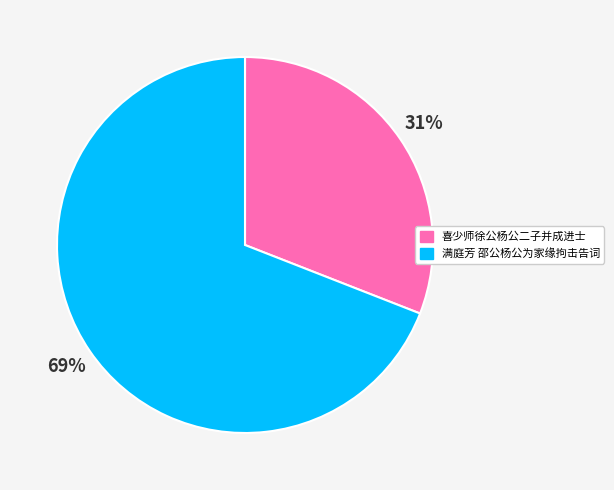

Do 满庭芳 邵公杨公为家缘拘击告词 and 喜少师徐公杨公二子并成进士 together represent more than half of the pie?

Yes